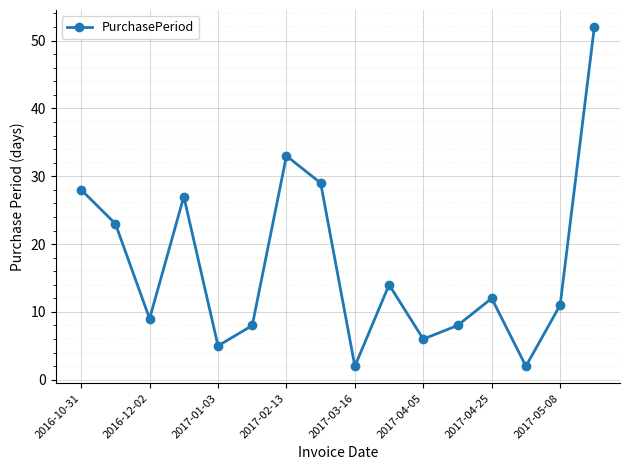

What is the difference between the second highest and minimum values?

31